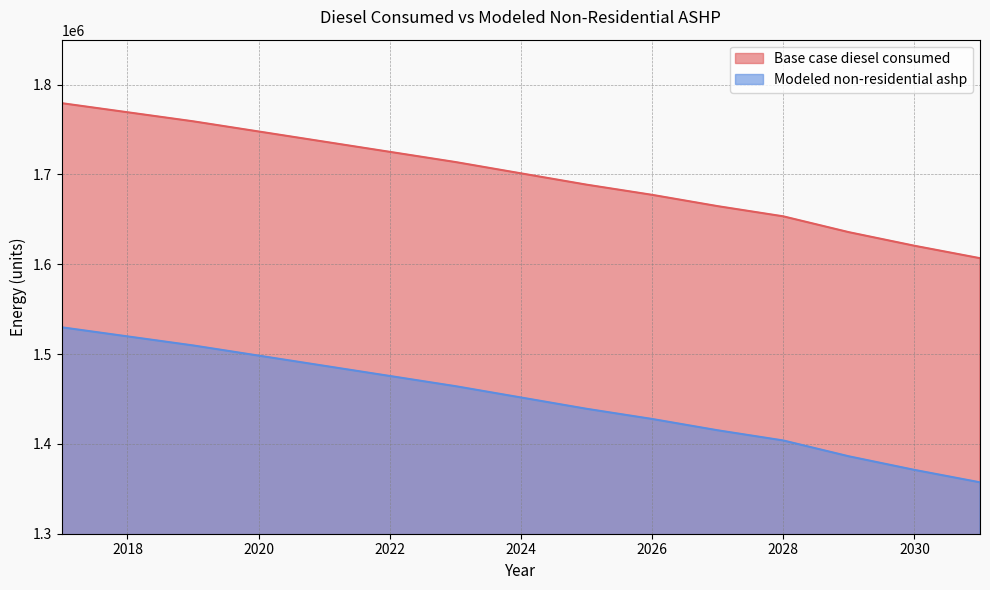

Is it true that Modeled non-residential ashp equals 411541.5 at 2024?

False